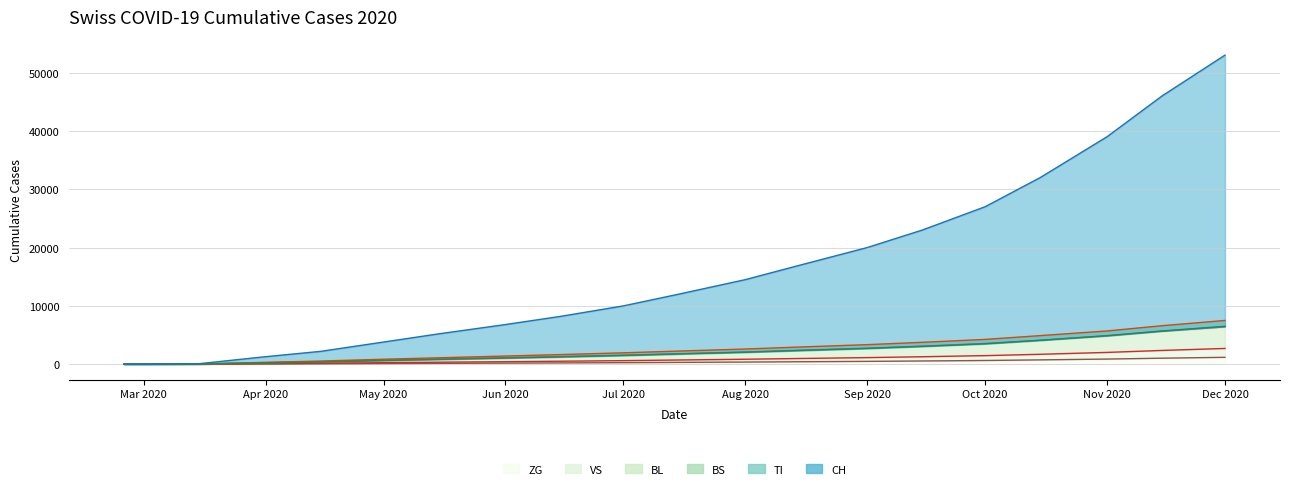

What is the sum of the BS values at 2020-09-15 and 2020-03-01?

3750